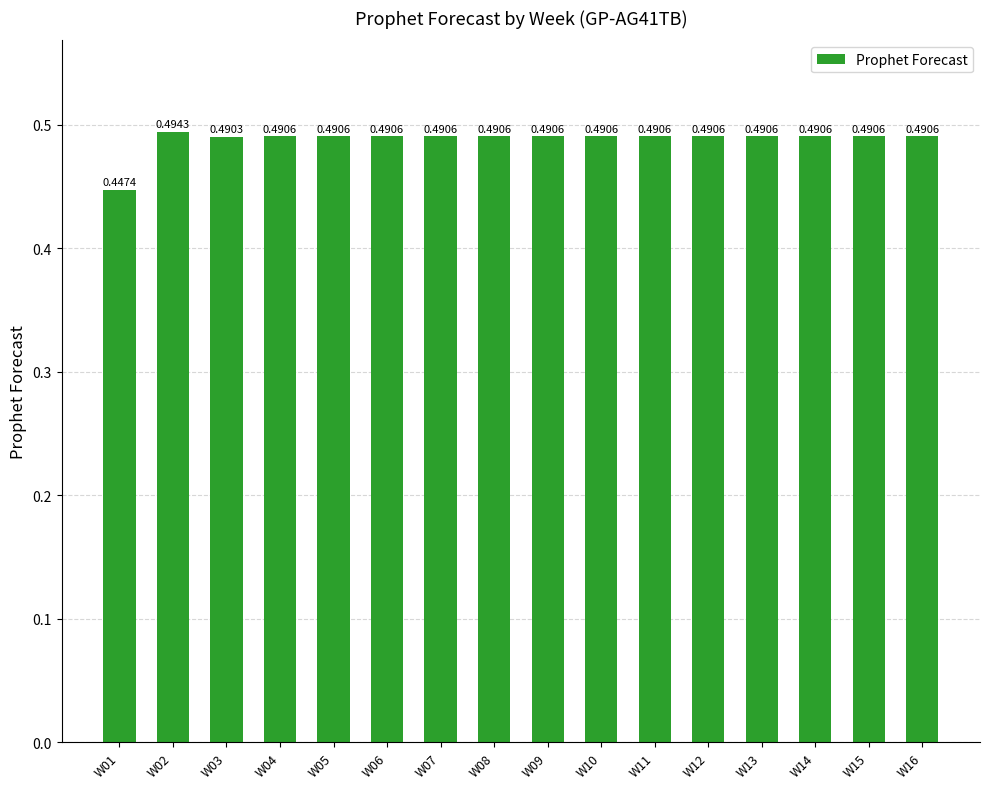

Count the values in the range 0 to 1.

16